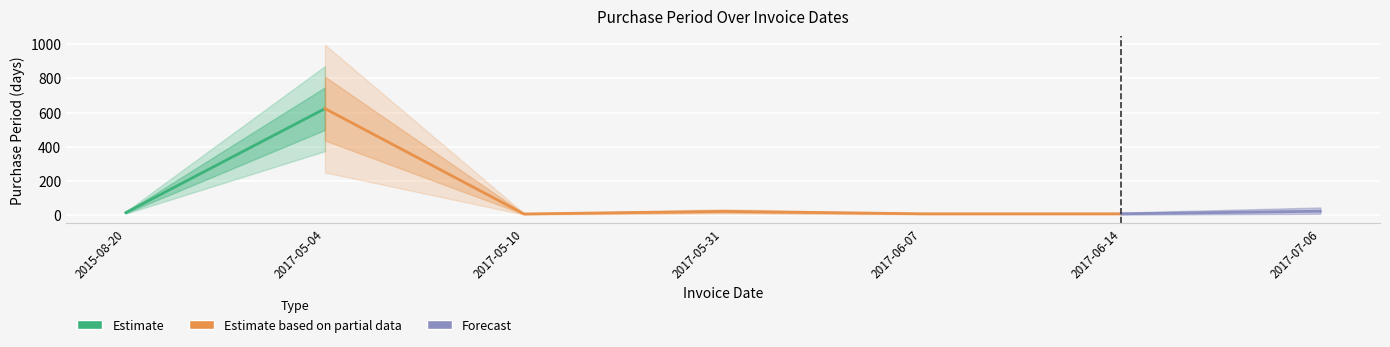

The value at 2017-06-07 is 7. True or false?

True